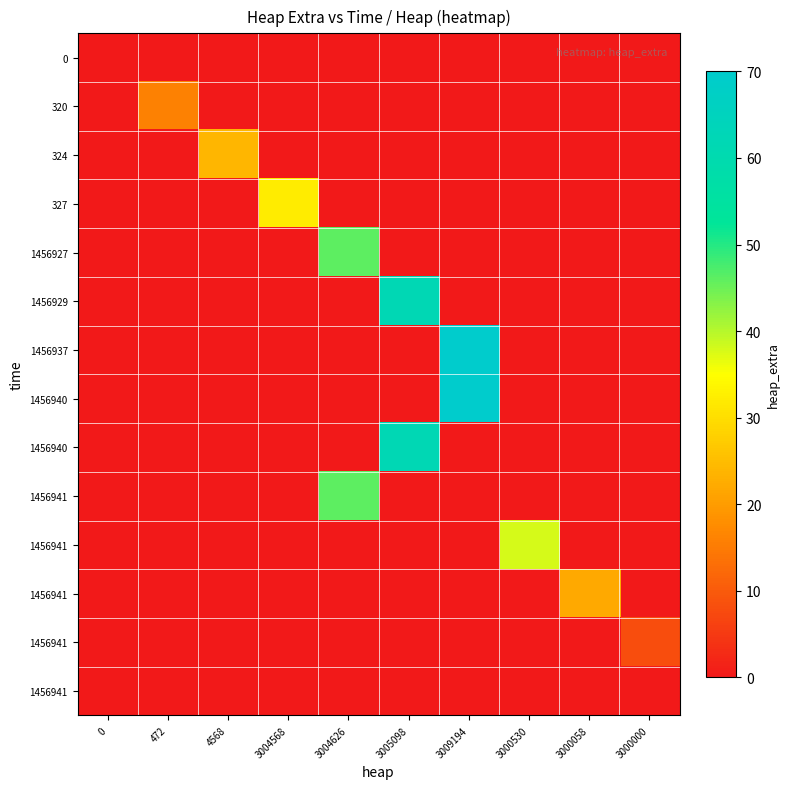

At how many categories does at least one series exceed 36?

4